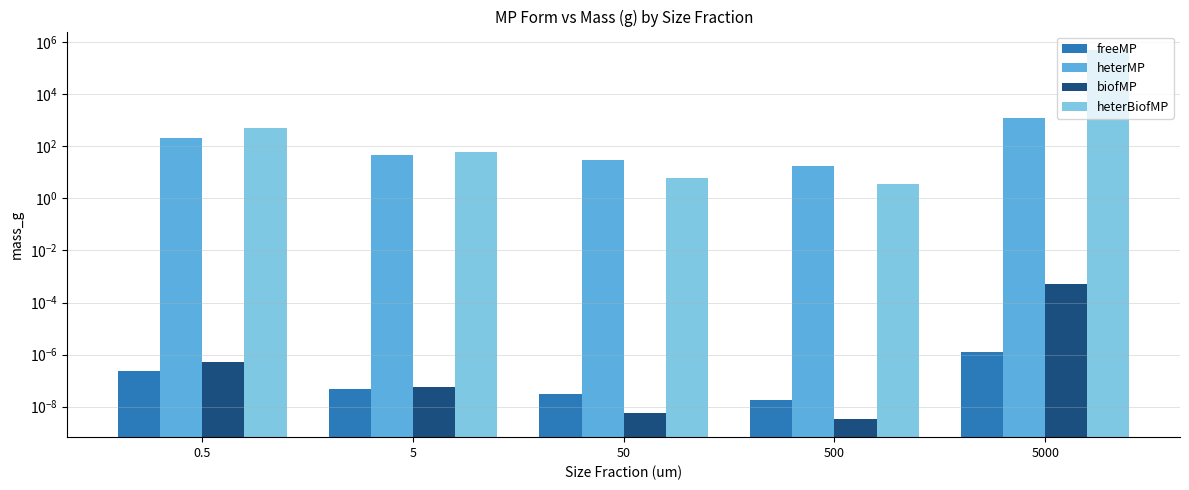

What is the spread (max minus min) of values at 500?

17.4